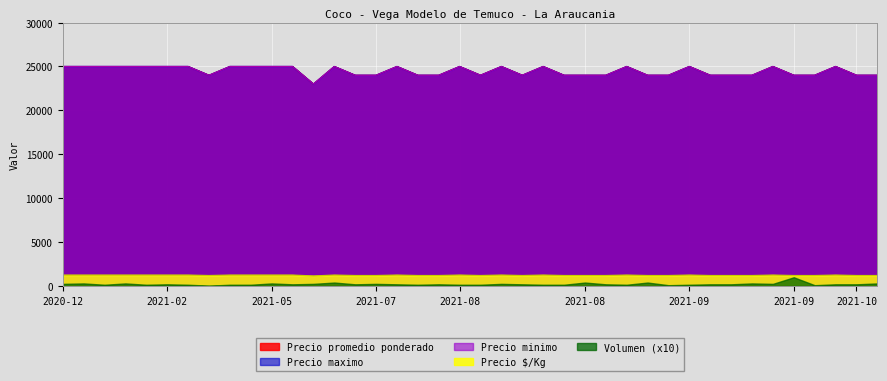

Does the chart display data point markers on the line(s)?

No